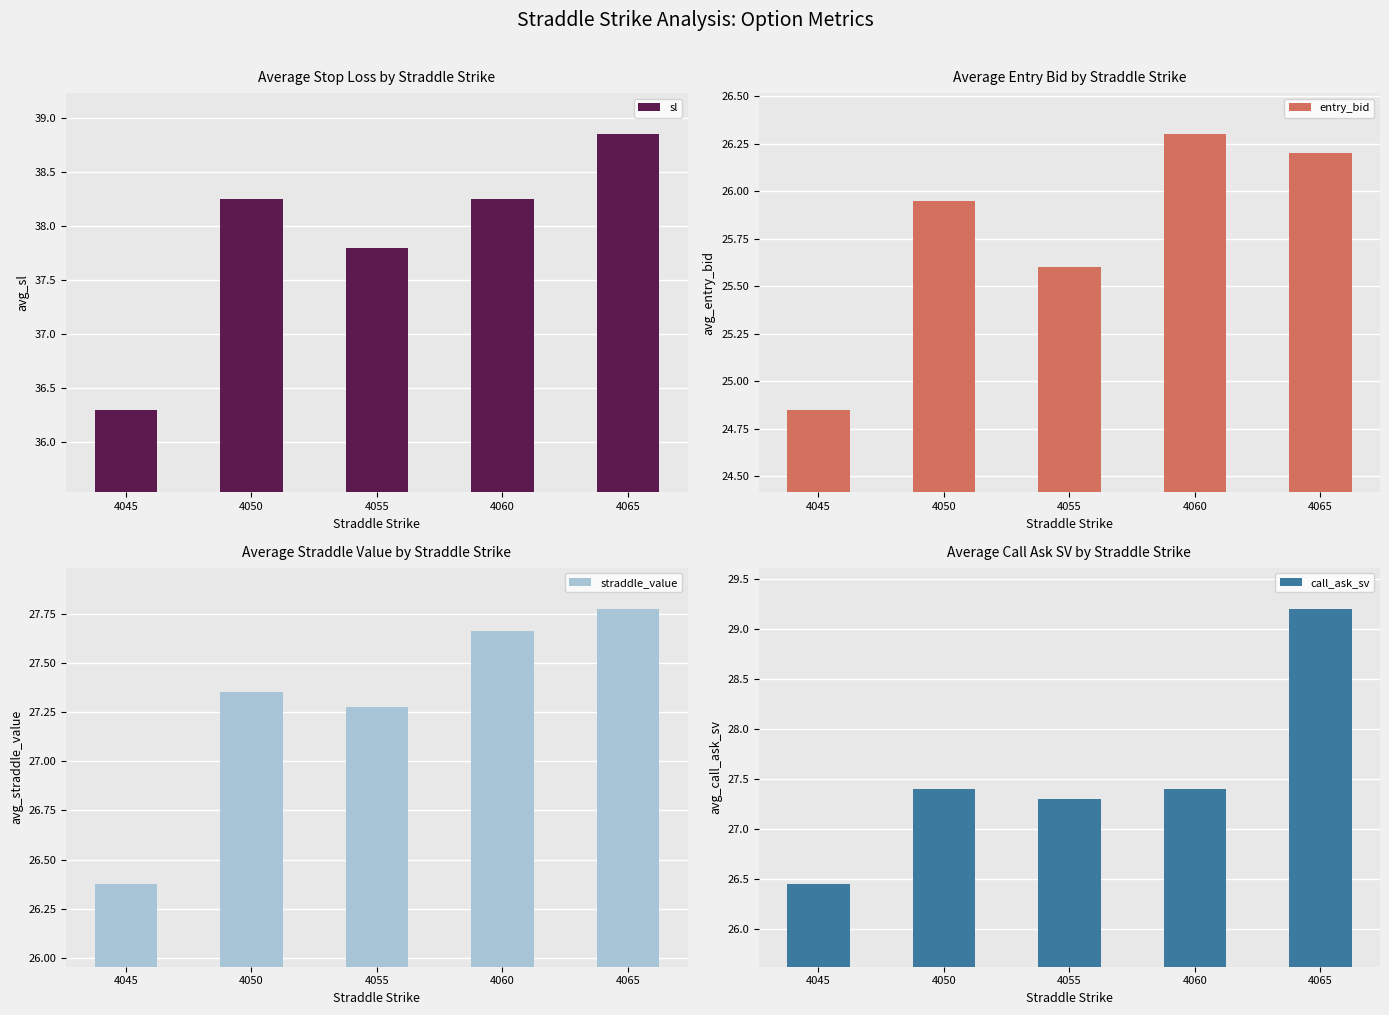

Is the value of sl at 4065 greater than the value of call_ask_sv at 4045?

Yes